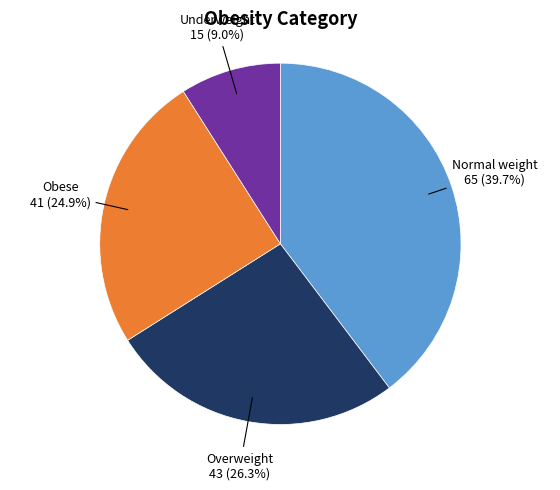

Is there a majority slice in this chart?

No